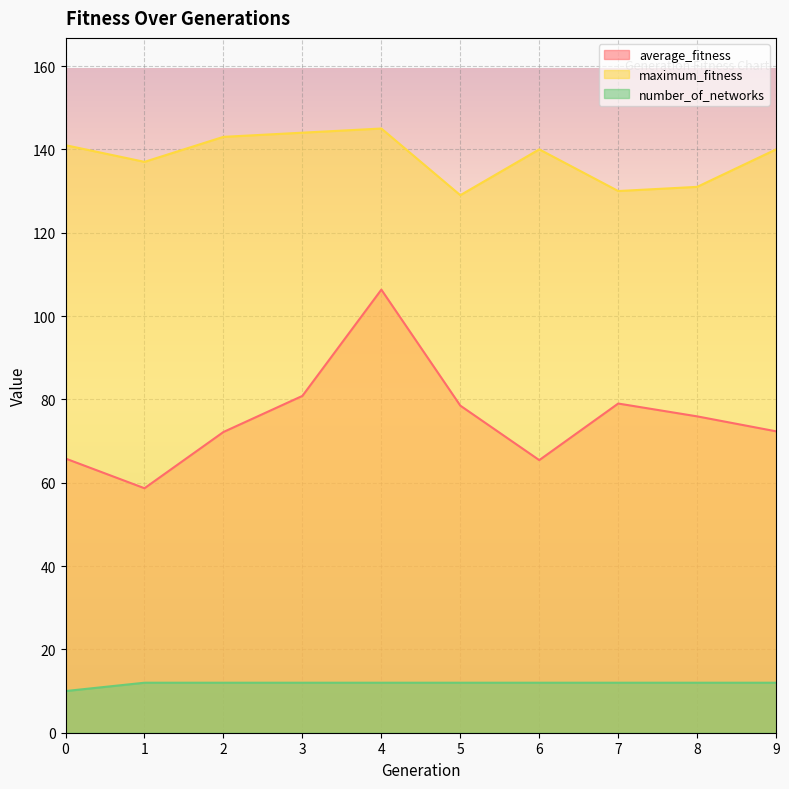

What is the average value of the maximum_fitness series?

138.0